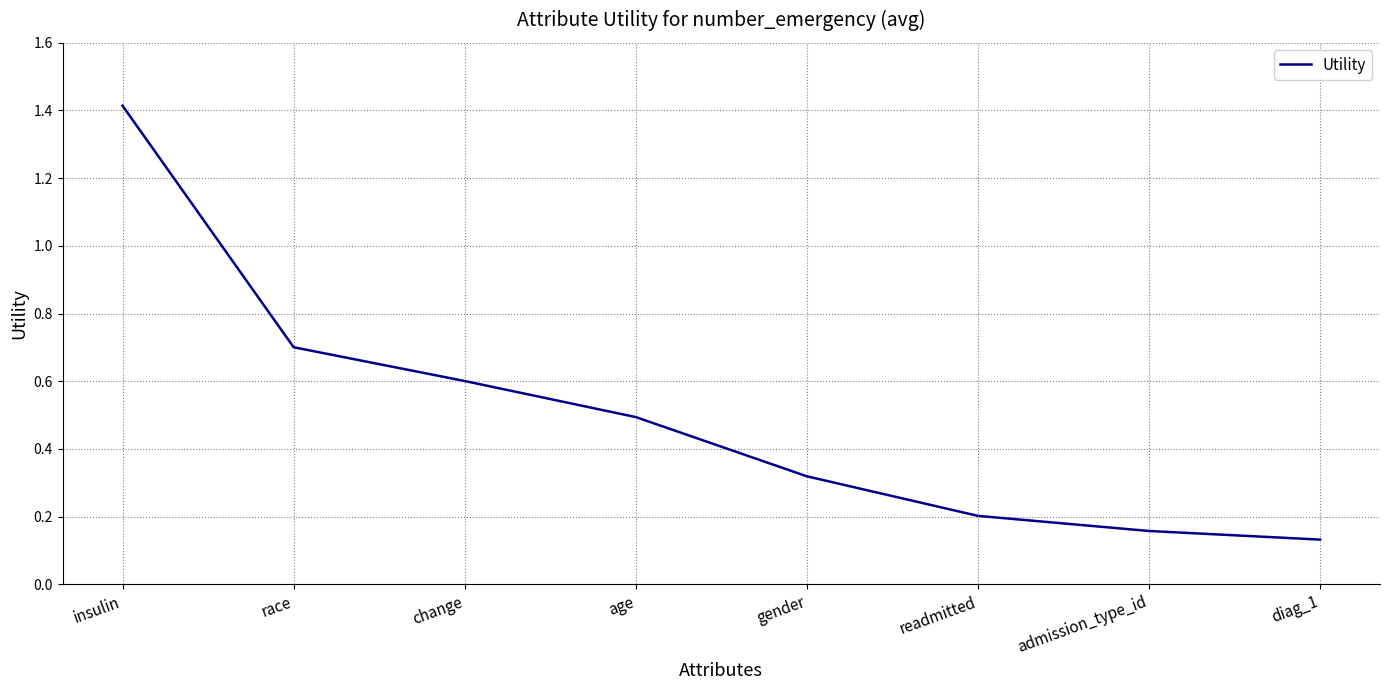

At which category does the chart reach its peak across all series?

insulin